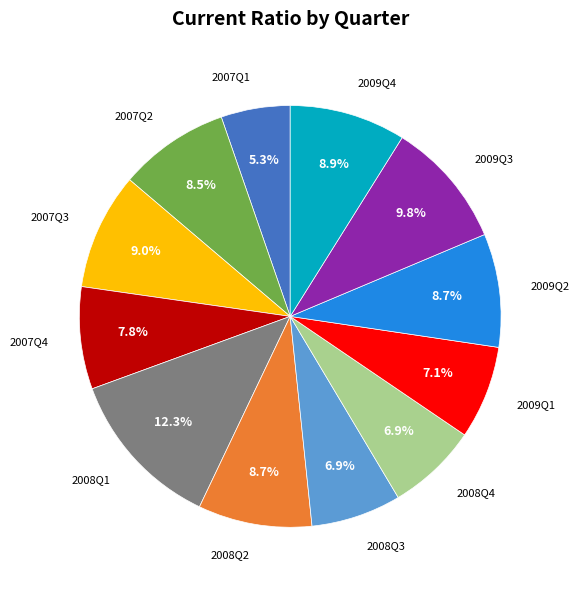

Does any single category account for the majority?

No